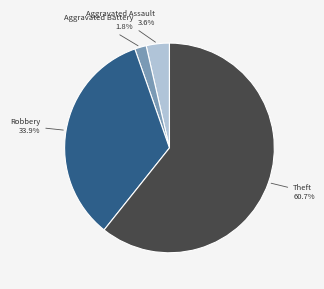

How many segments does this pie chart have?

4